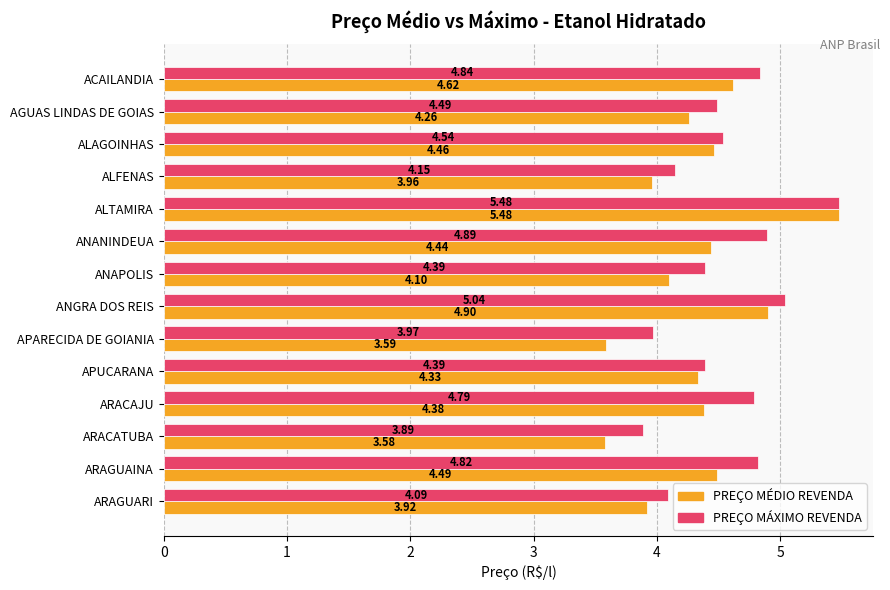

List the labels in order of PREÇO MÉDIO REVENDA value, smallest first.

ARACATUBA, APARECIDA DE GOIANIA, ARAGUARI, ALFENAS, ANAPOLIS, AGUAS LINDAS DE GOIAS, APUCARANA, ARACAJU, ANANINDEUA, ALAGOINHAS, ARAGUAINA, ACAILANDIA, ANGRA DOS REIS, ALTAMIRA